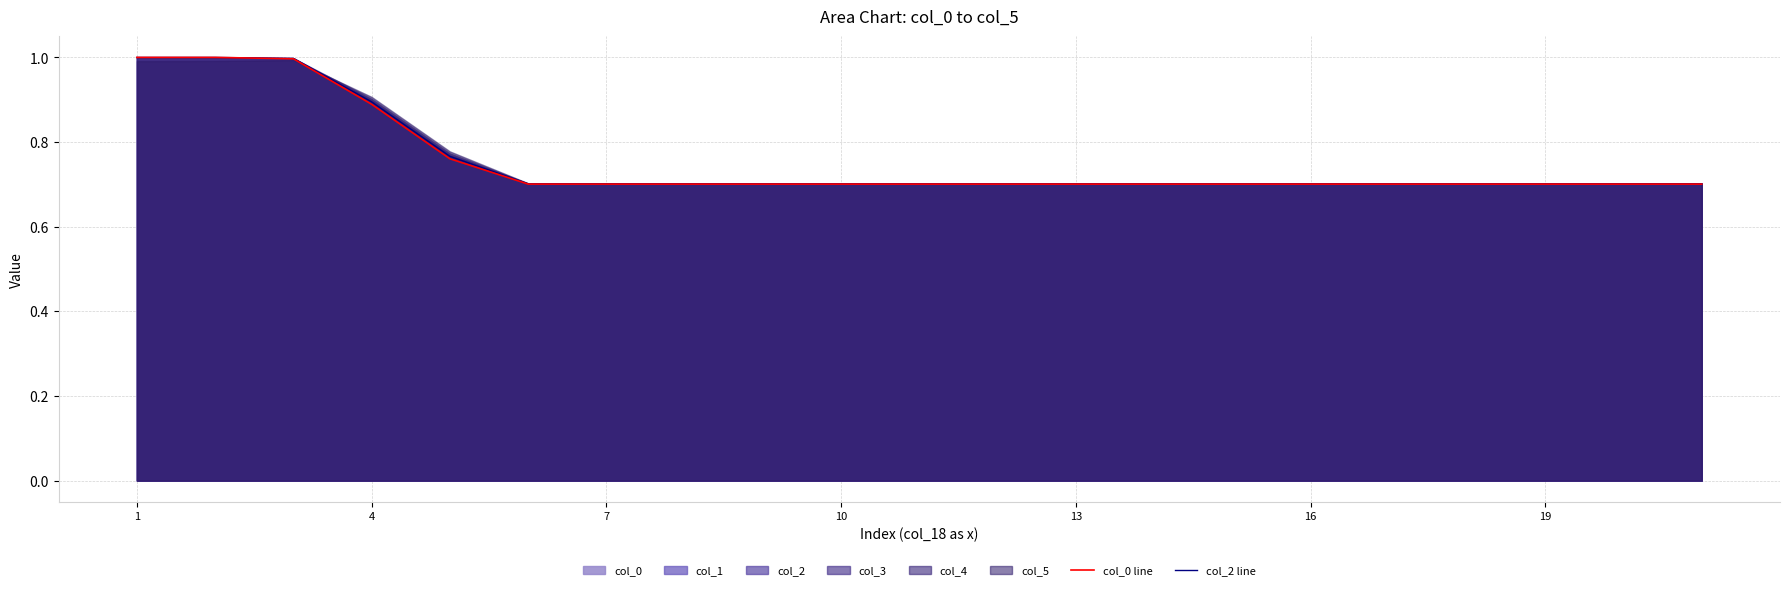

At 7, list the series in order from smallest to largest.

col_0 line, col_2 line